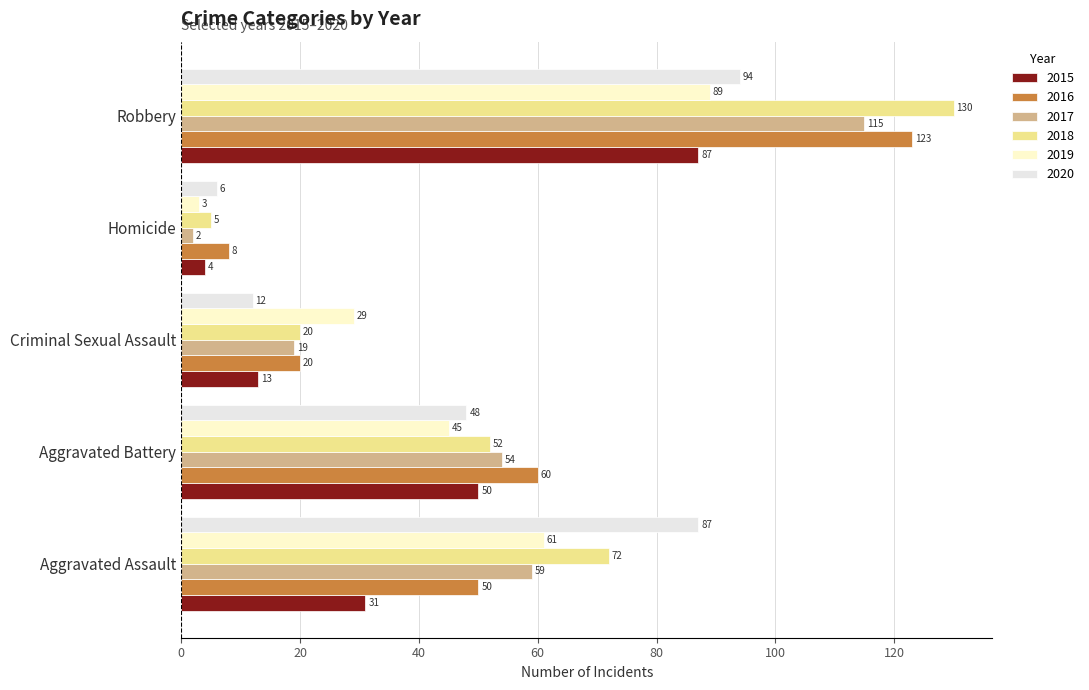

What is the label of the 1st bar from the right?

Robbery